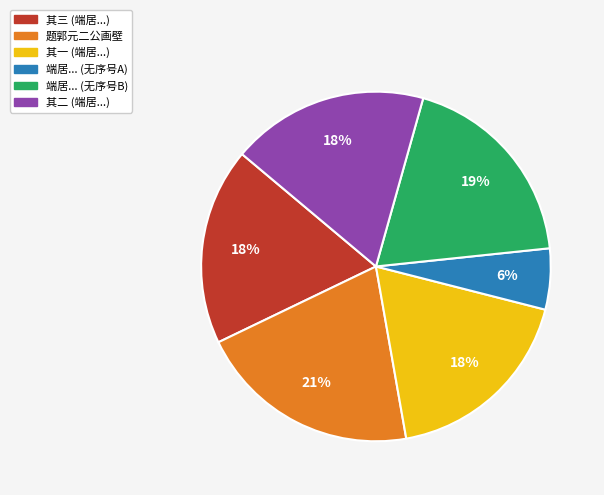

To the nearest percent, what is the average slice percentage?

17%